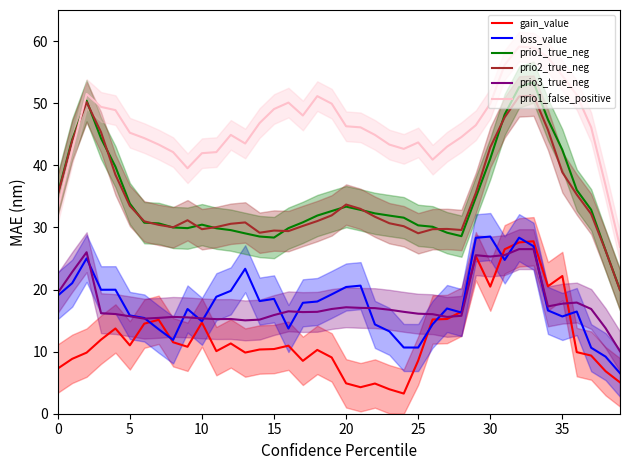

What is the minimum value shown in the chart?

3.2